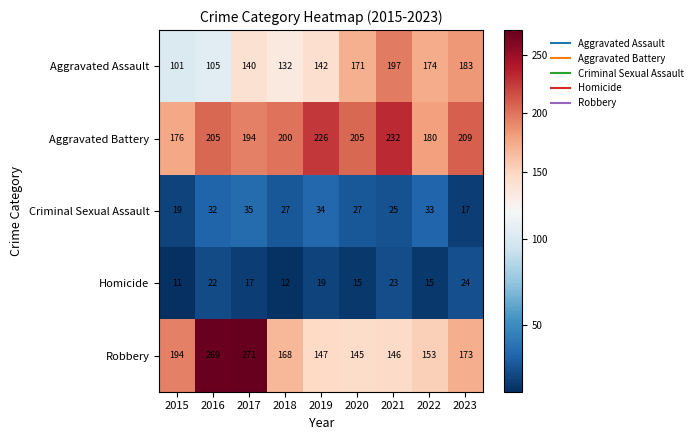

Rank the series by their maximum value, from highest to lowest.

Robbery, Aggravated Battery, Aggravated Assault, Criminal Sexual Assault, Homicide